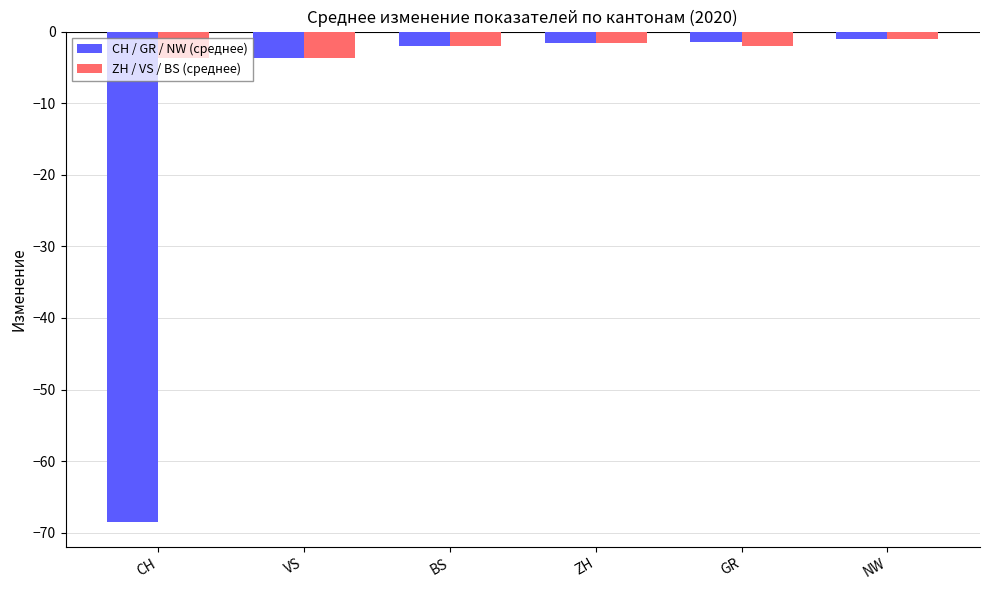

Which label corresponds to the smallest value in the chart?

CH